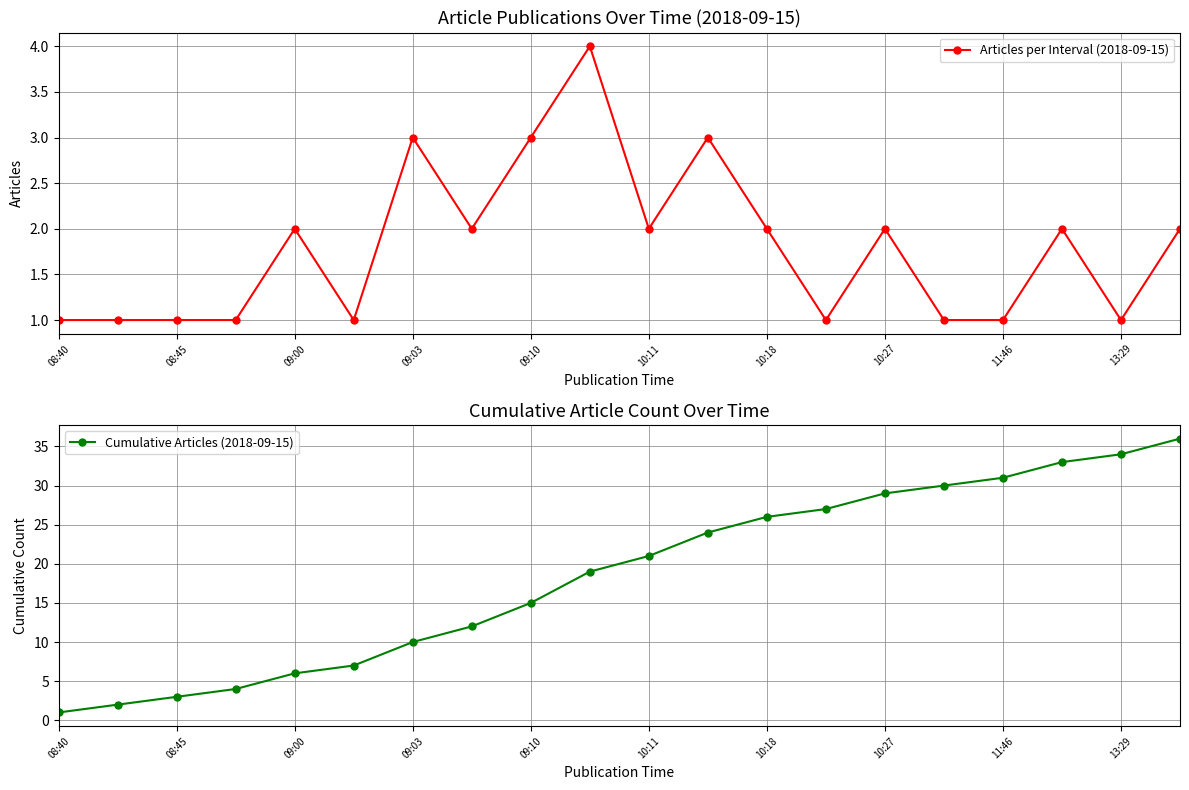

True or false: Cumulative Articles (2018-09-15) and Articles per Interval (2018-09-15) cross at least once.

False